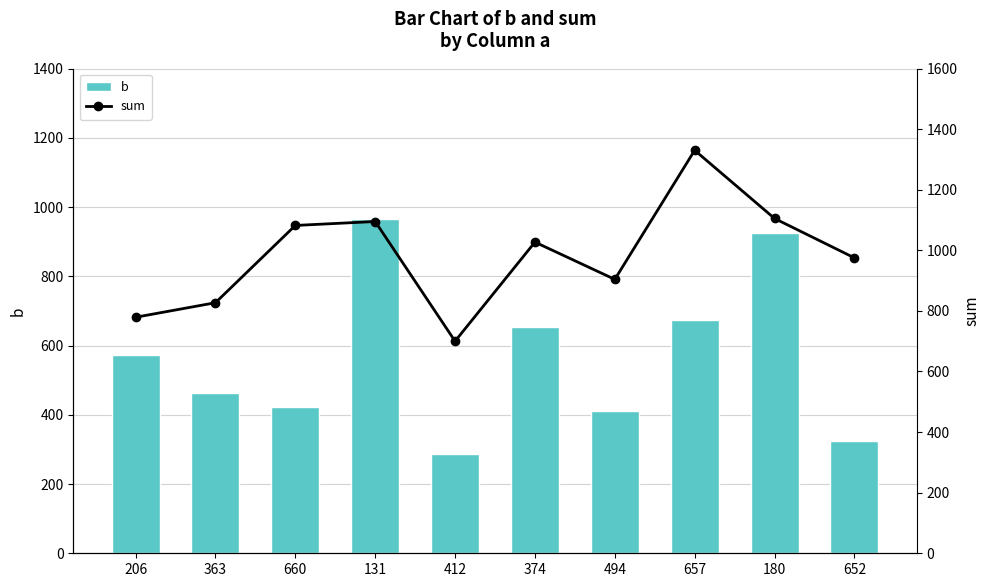

Which series has the largest range (max minus min)?

b